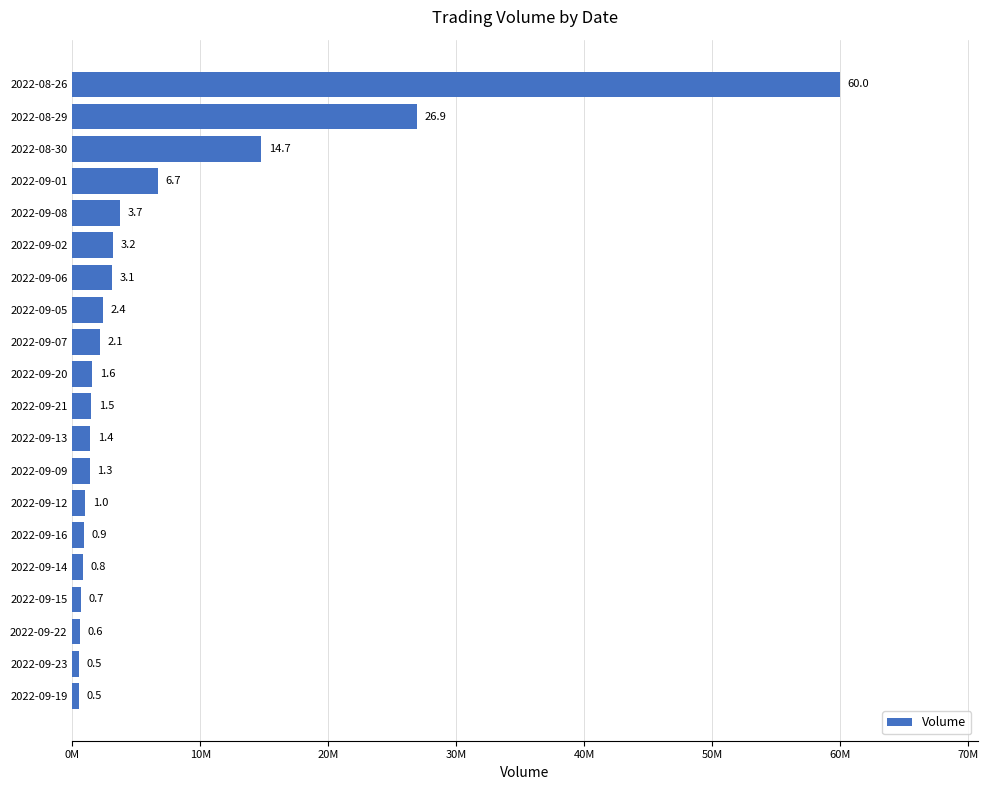

Are the bars horizontal?

Yes